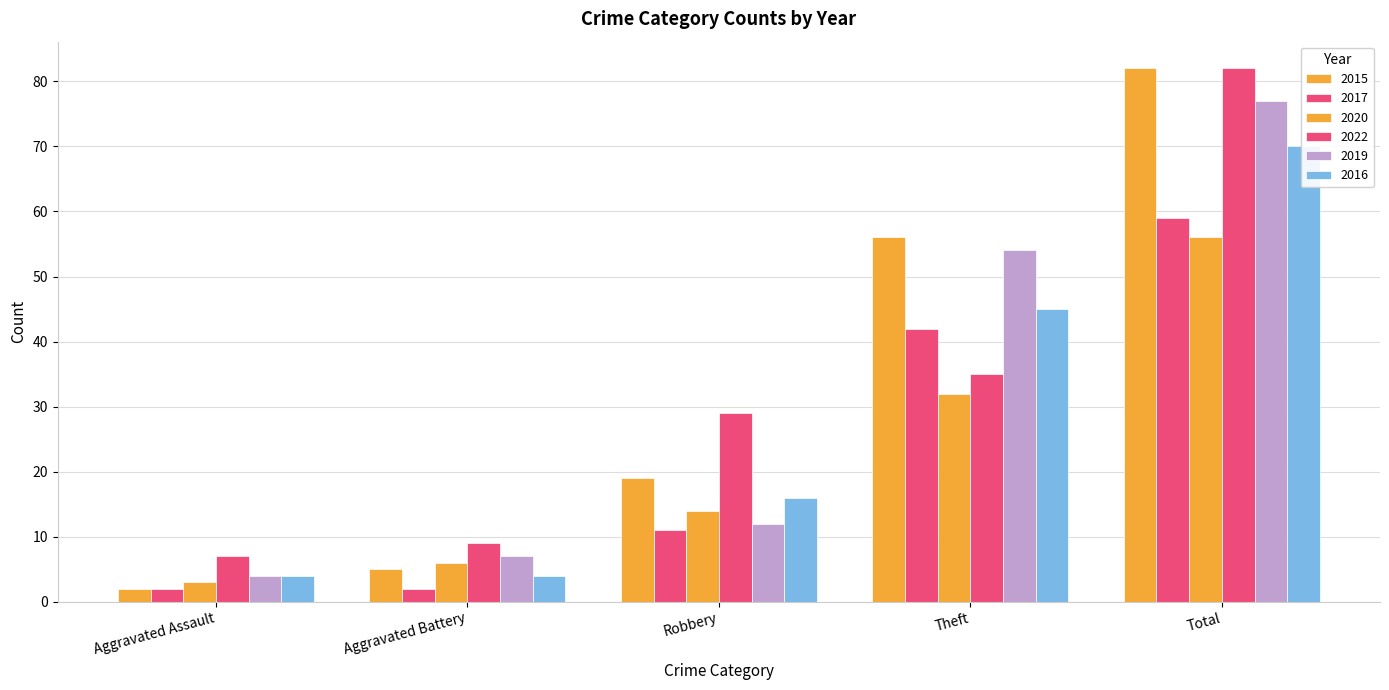

What is the approximate value of 2017 at Total, to the nearest 5?

60